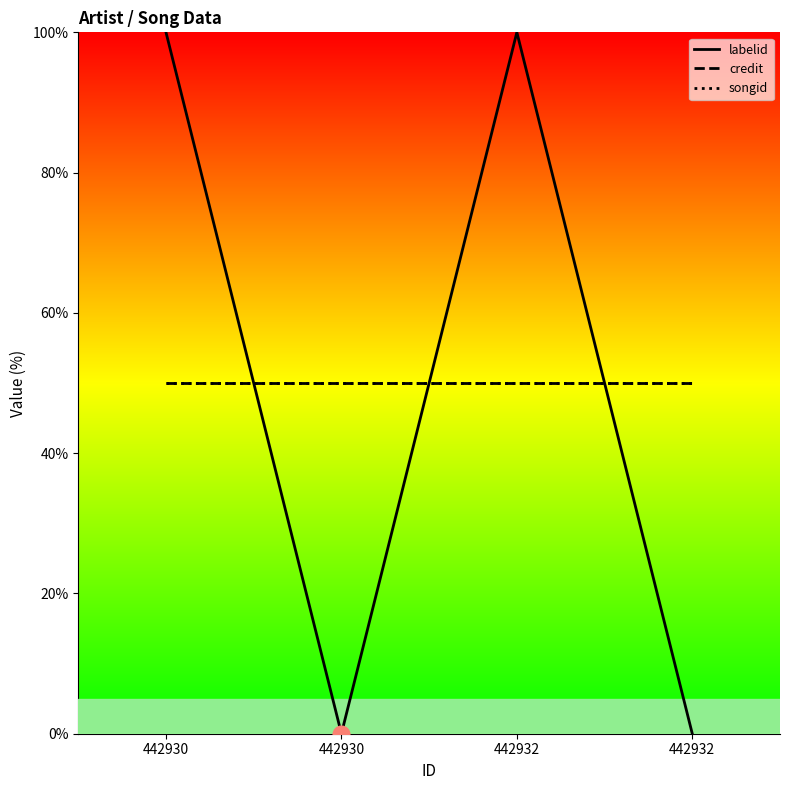

Reading left to right, list all the values displayed in this chart.

labelid: 100	0	100	0
credit: 50	50	50	50
songid: 50	50	50	50